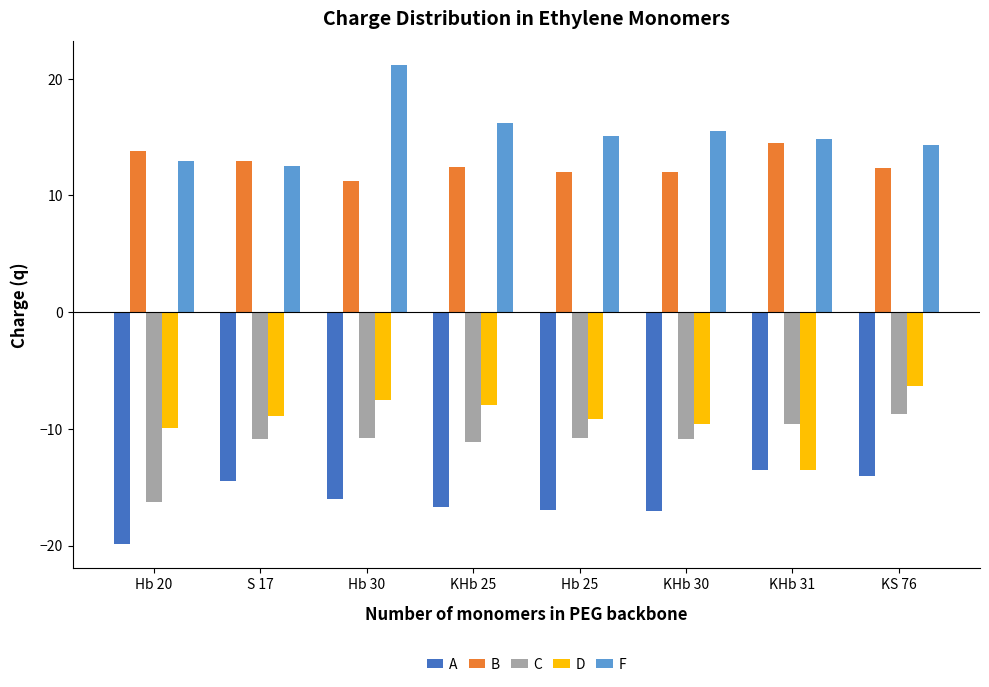

At which category does the chart reach its minimum across all series?

Hb 20